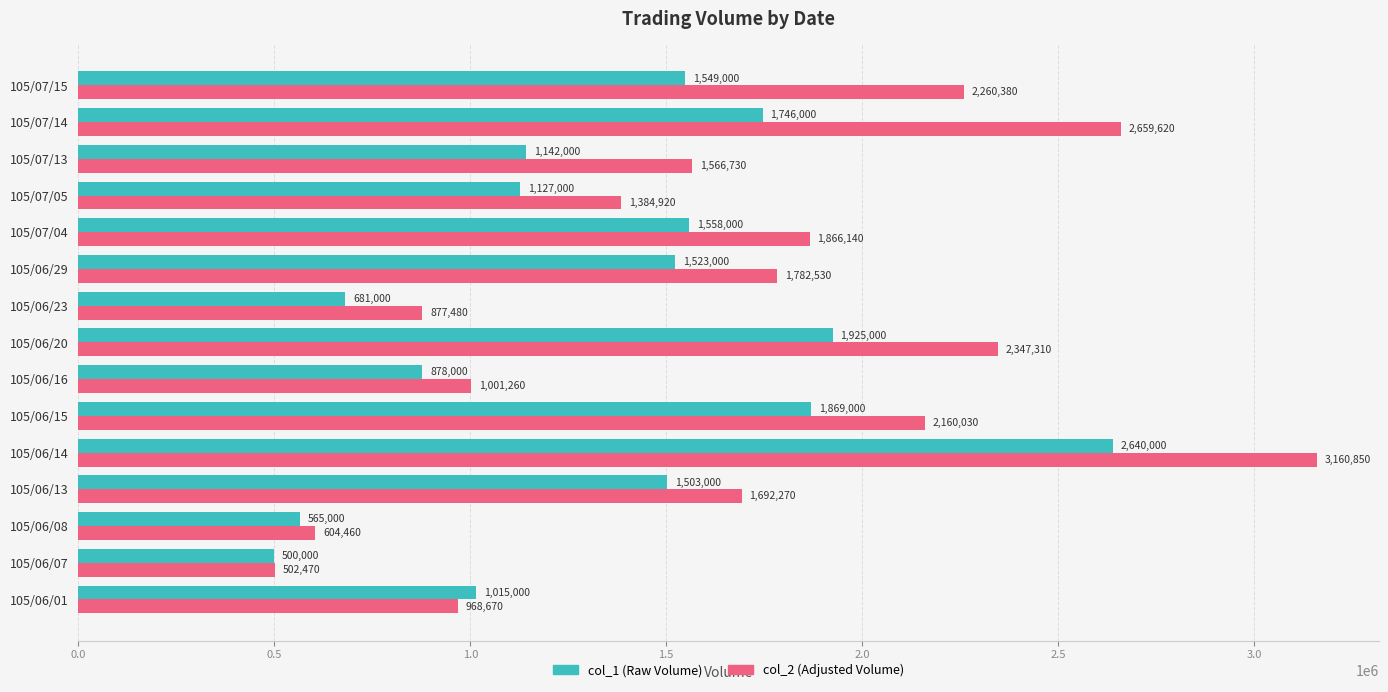

What is the difference between the highest and lowest values at 105/07/15?

711380